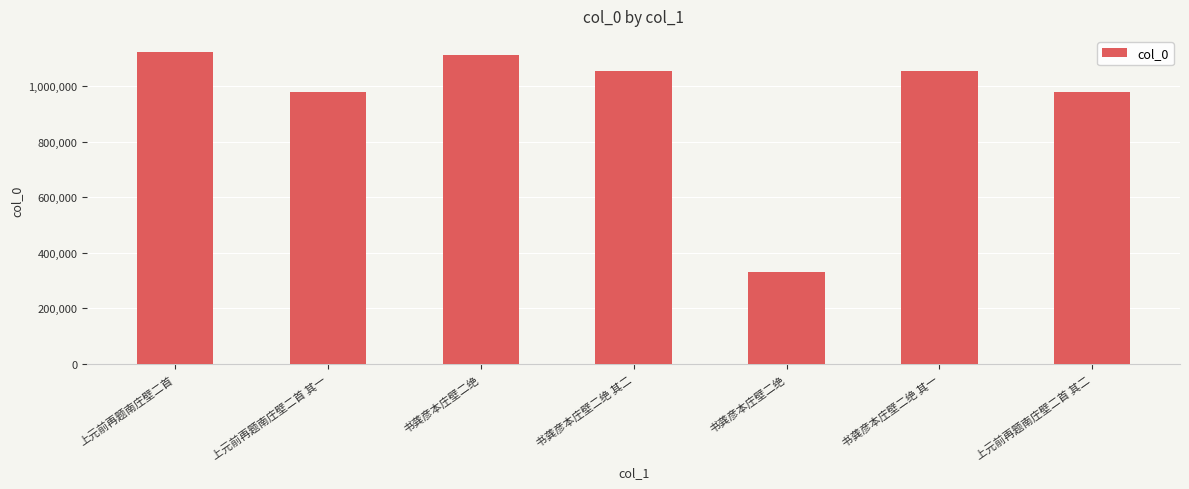

What is the label of the 5th bar from the right?

书龚彦本庄壁二绝